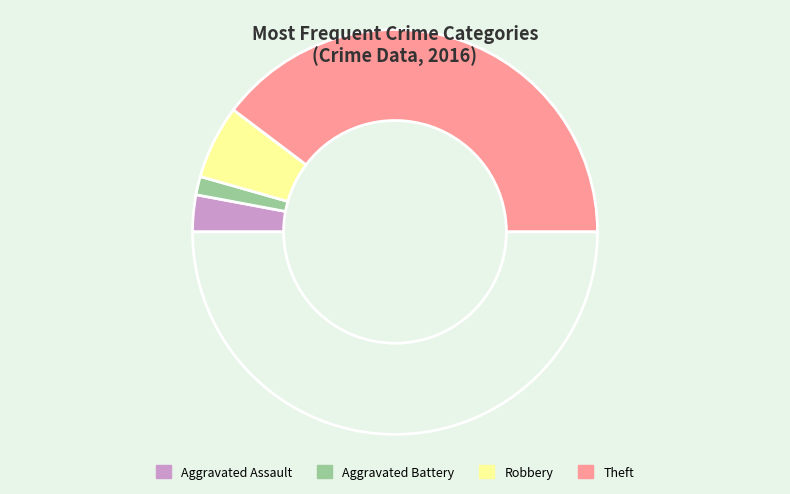

Count the number of slices in the pie.

5